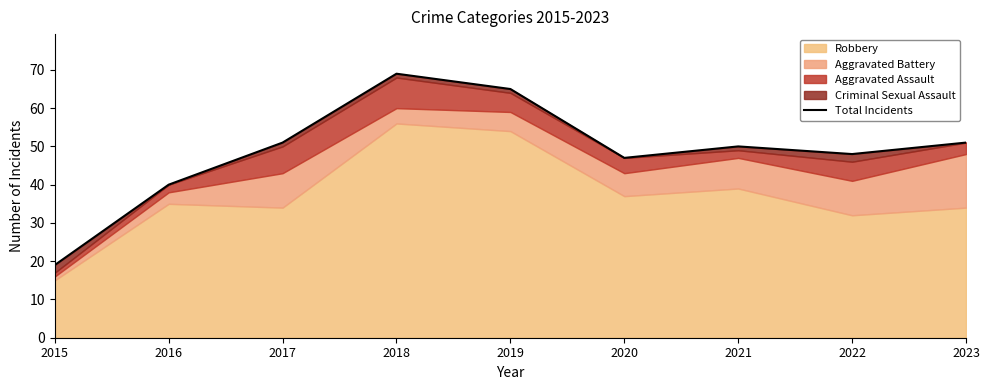

Reading left to right, what are all the values shown in this chart?

19	40	51	69	65	47	50	48	51